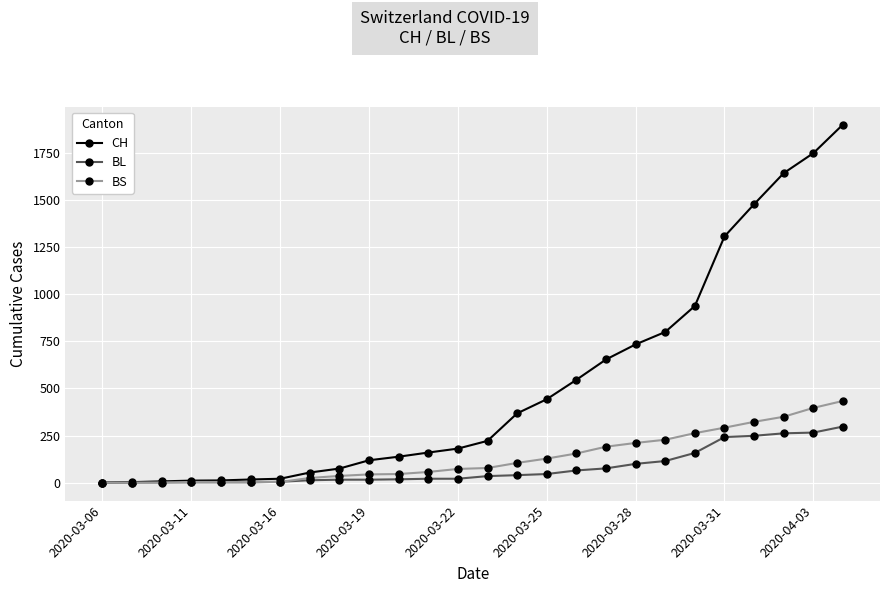

Which series has the largest range (max minus min)?

CH